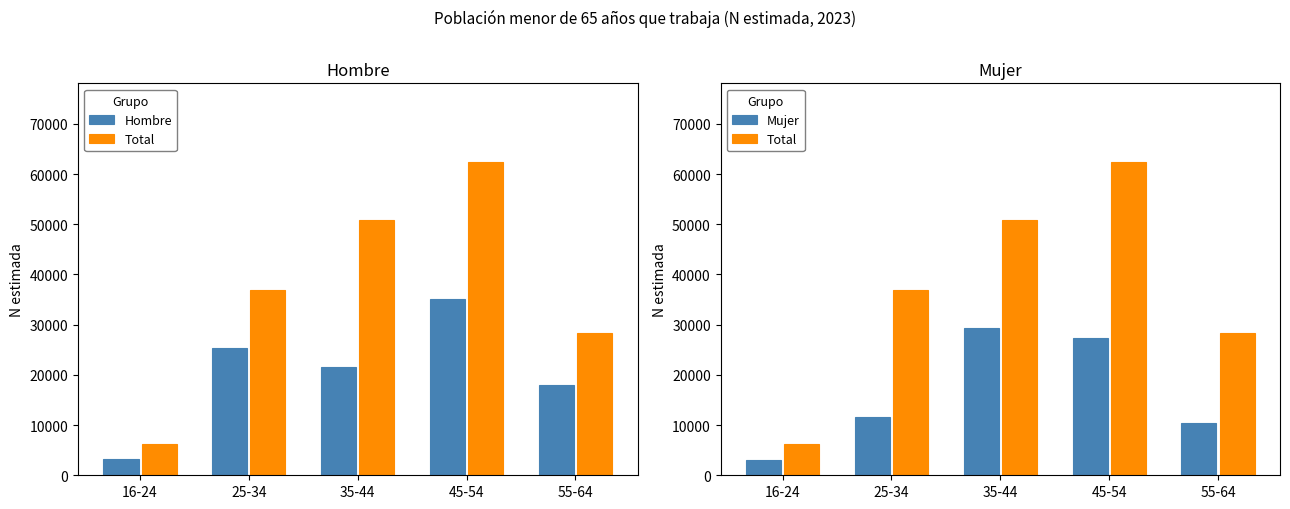

What position from the left is 45-54?

4